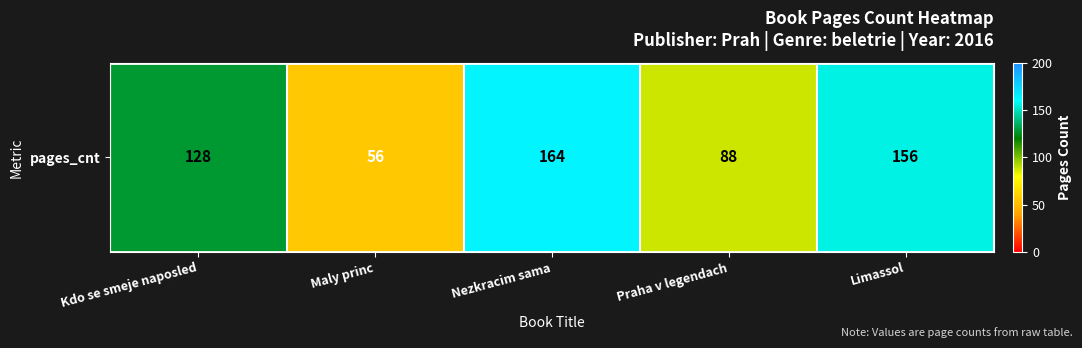

True or false: the data shows 56 at Maly princ.

True